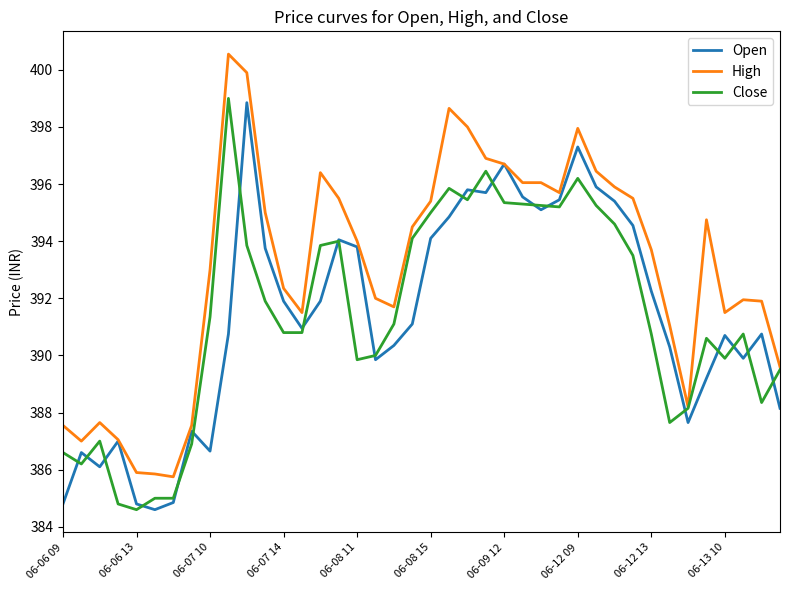

What is the maximum value shown in the chart?

400.5